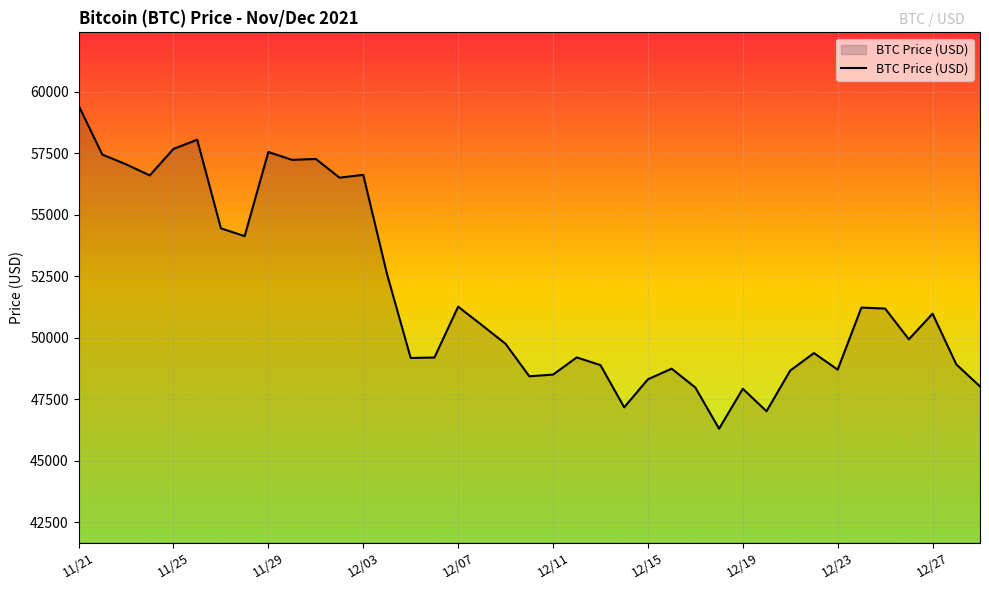

Does the chart have visible grid lines?

Yes